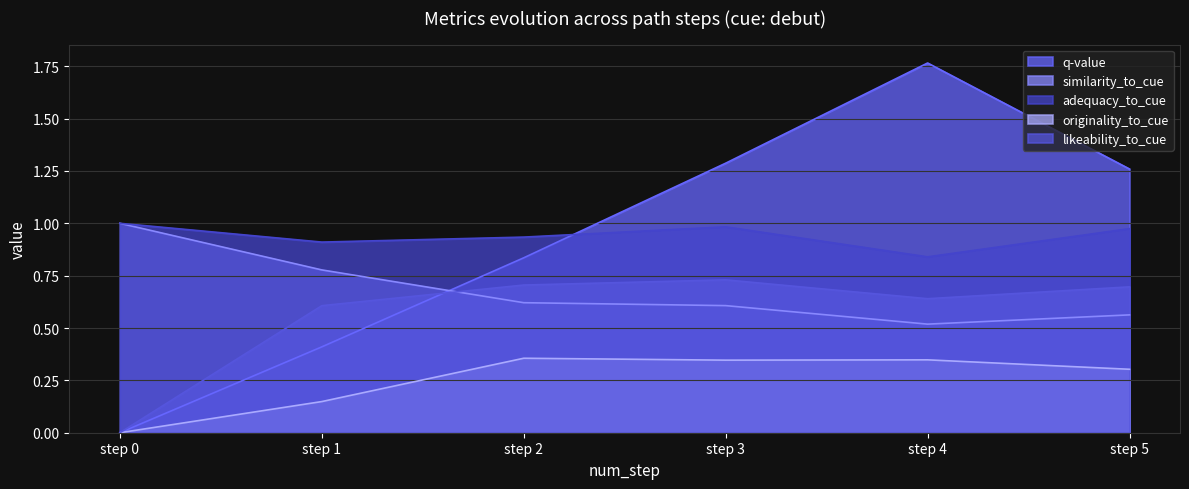

How many interior local peaks does the originality_to_cue series have?

2